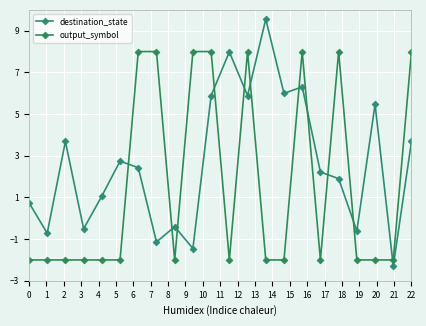

True or false: output_symbol and destination_state cross at least once.

True